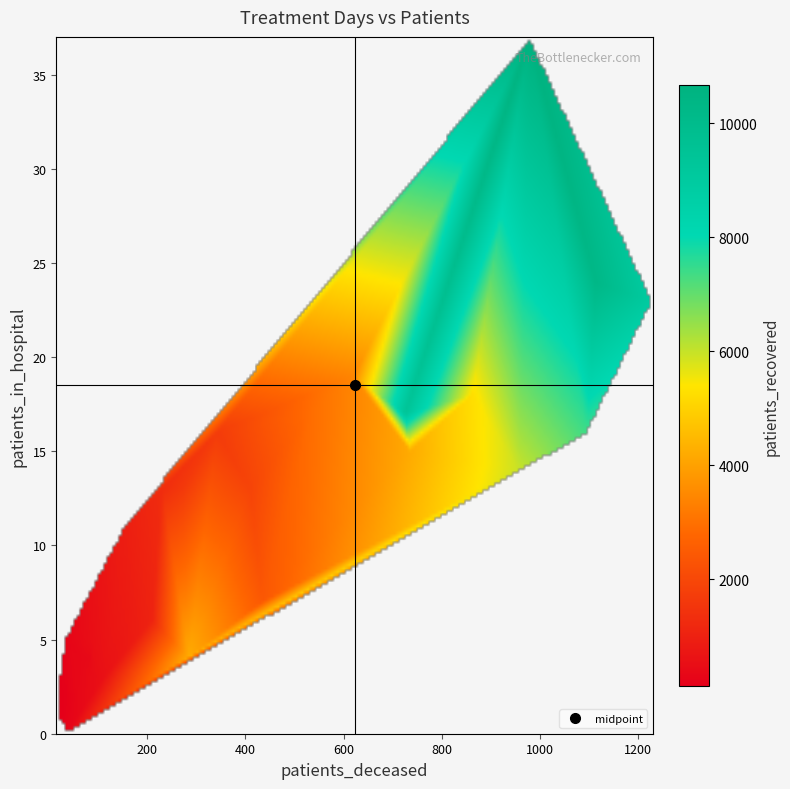

What is the sum of the 4 values at patients_deceased and patients_in_hospital?

1141